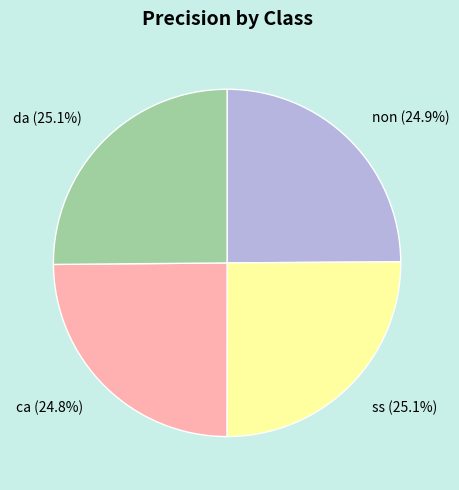

What percentage is NOT represented by da?

74.9%